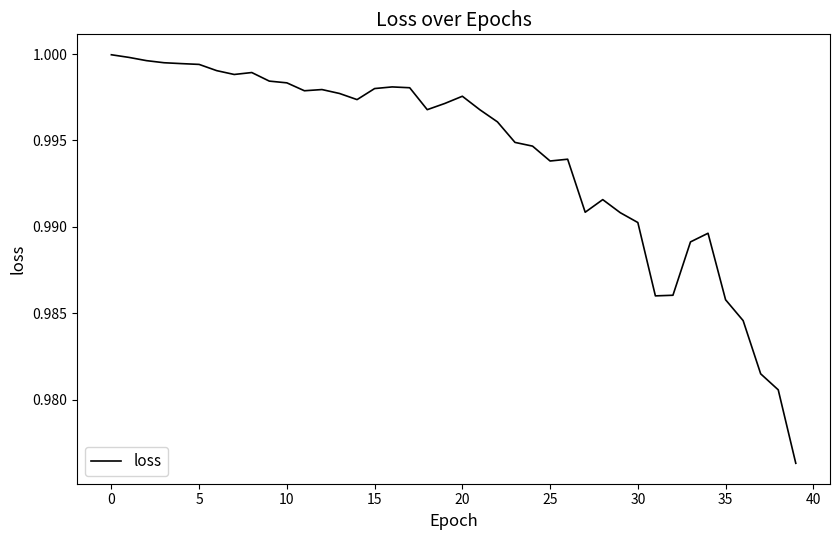

What is the average value?

1.0